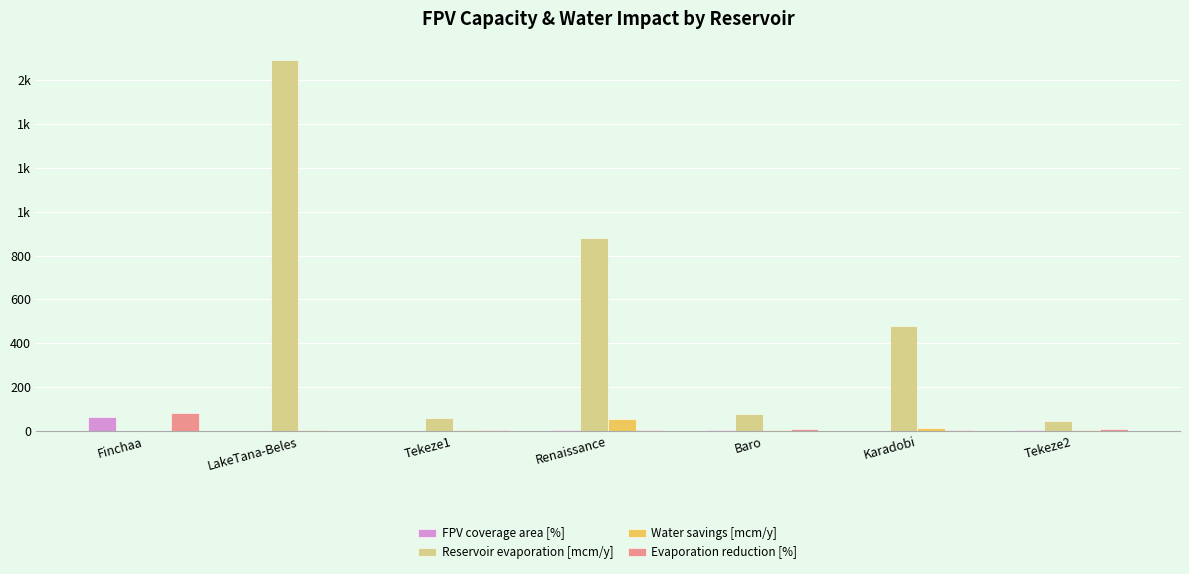

What are all the series names shown in the legend?

FPV coverage area [%], Reservoir evaporation [mcm/y], Water savings [mcm/y], Evaporation reduction [%]